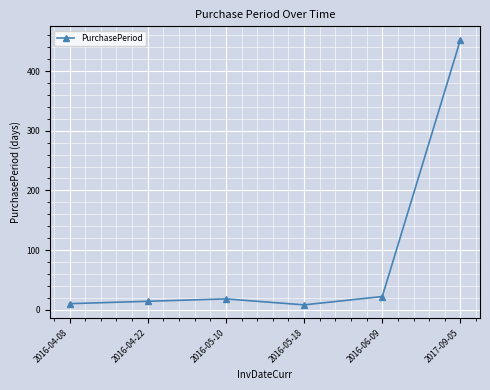

What is the smallest value displayed?

8